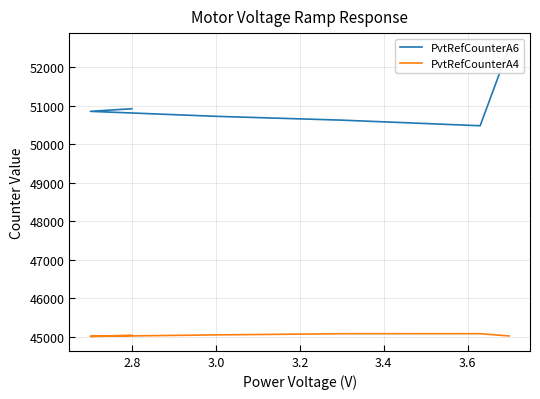

True or false: PvtRefCounterA4 and PvtRefCounterA6 cross at least once.

False